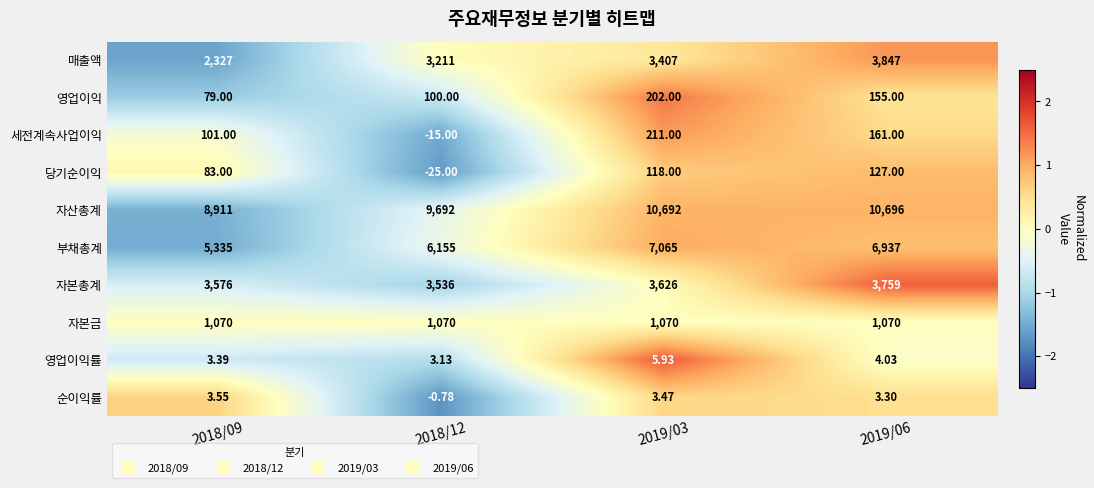

Is the value of 자산총계 at 2019/03 greater than the value of 매출액 at 2018/12?

Yes